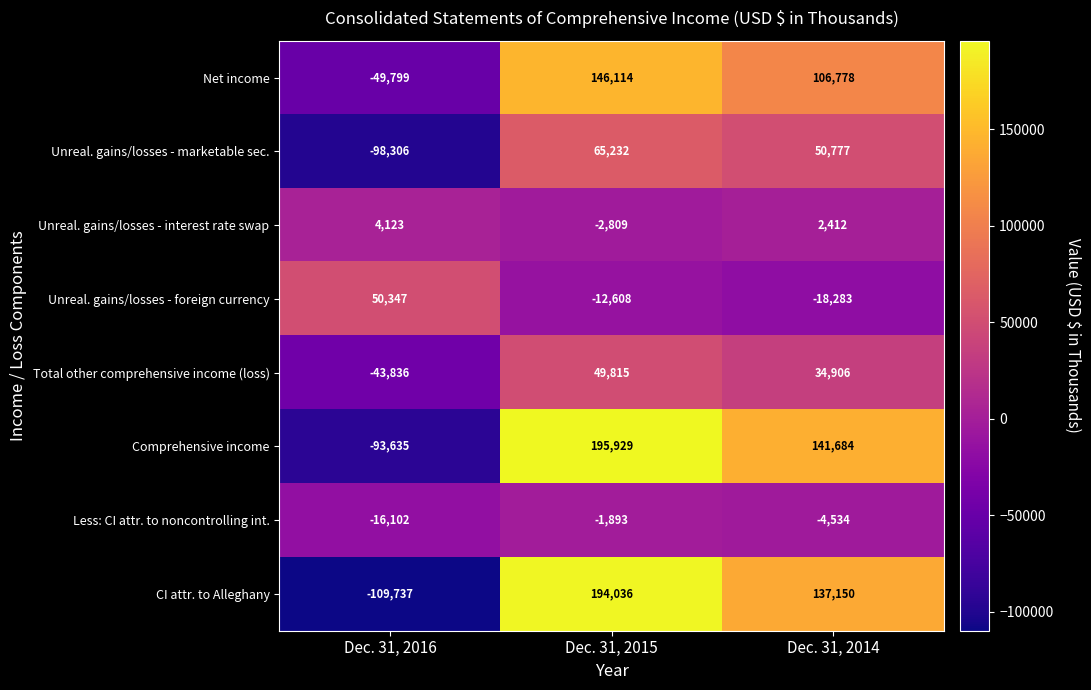

Between Dec. 31, 2016 and Dec. 31, 2015, which series saw the biggest shift?

CI attr. to Alleghany